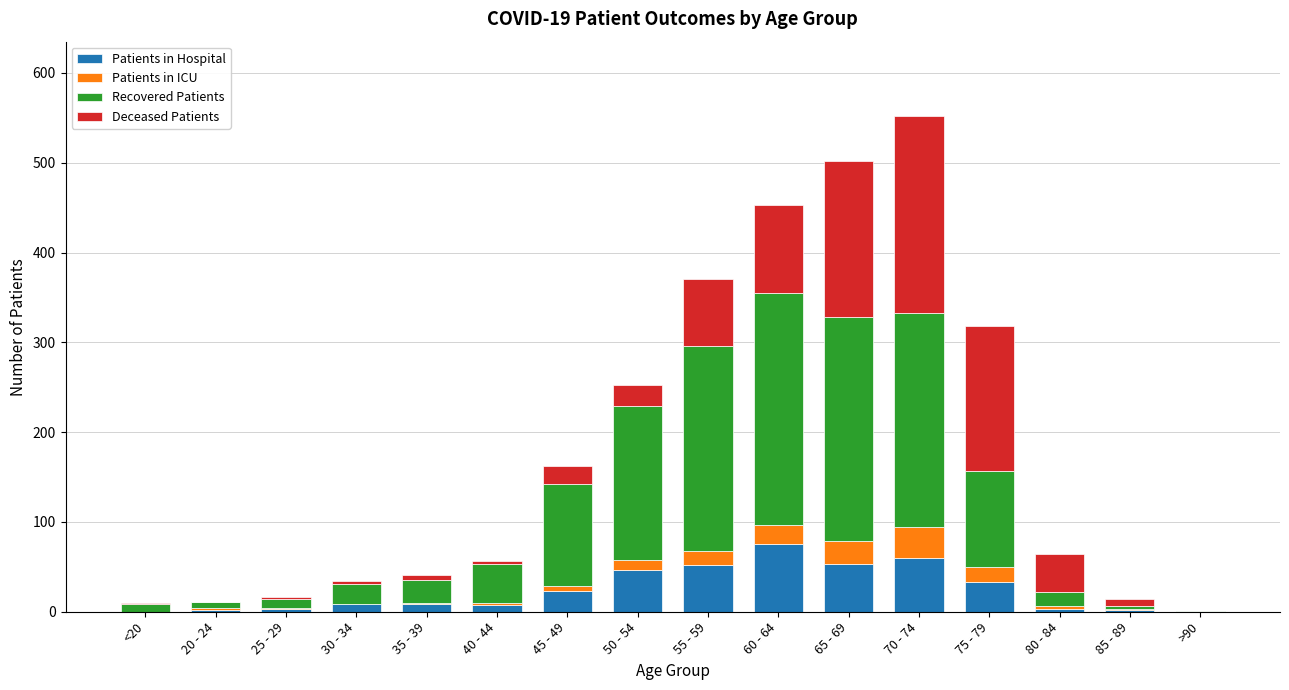

What is the sum of all Patients in Hospital values?

377